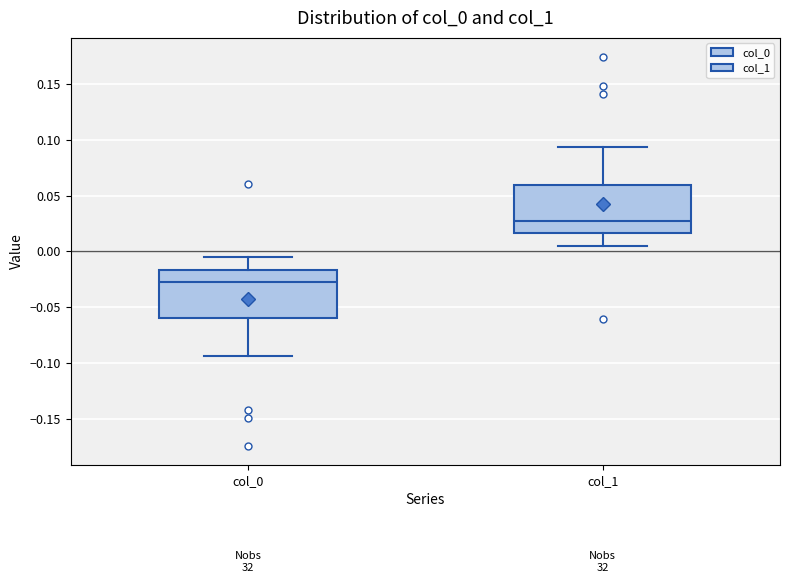

Where does the upper whisker of the box for col_1 end on the y-axis? The values are not printed on the chart, so give them approximately, as read against the axis.

0.095